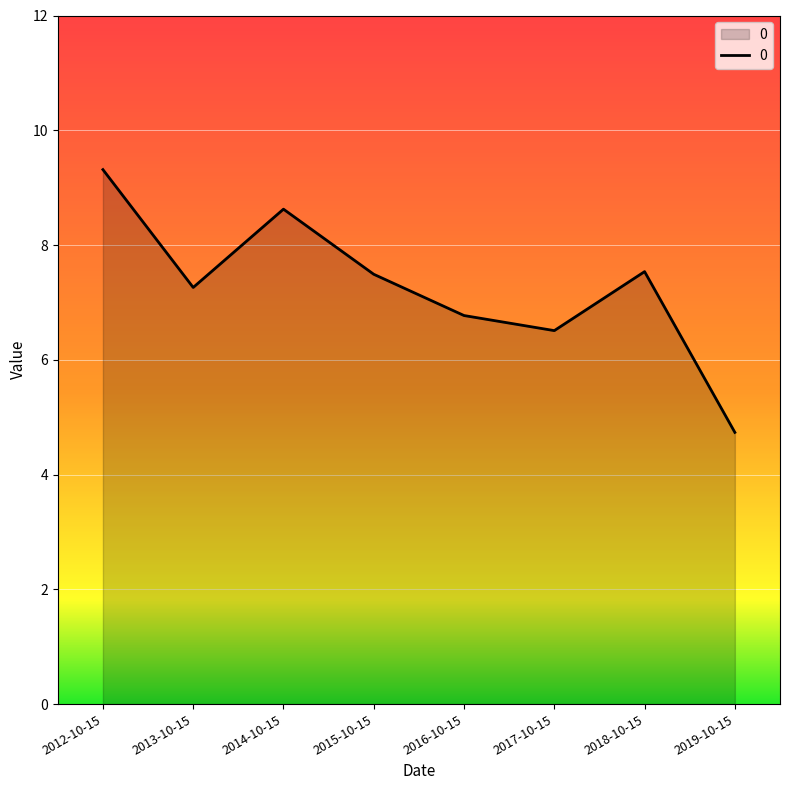

What is the sum of all values?

58.2